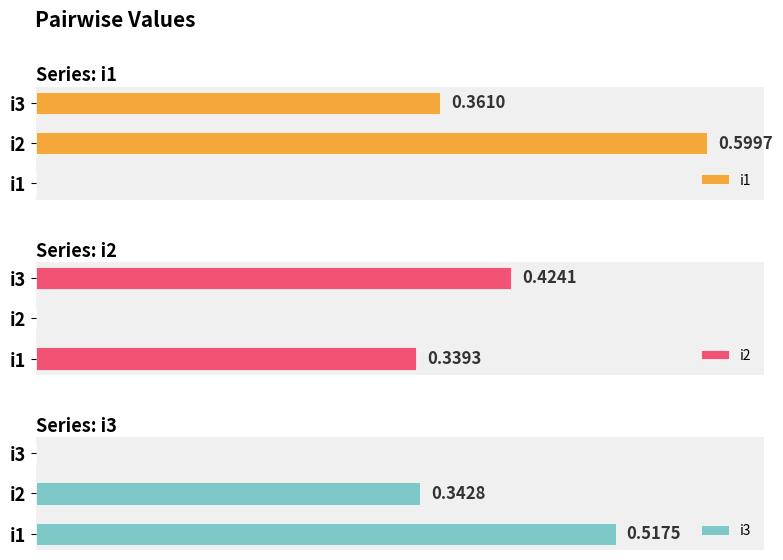

Rank the series by their maximum value, from highest to lowest.

i1, i3, i2